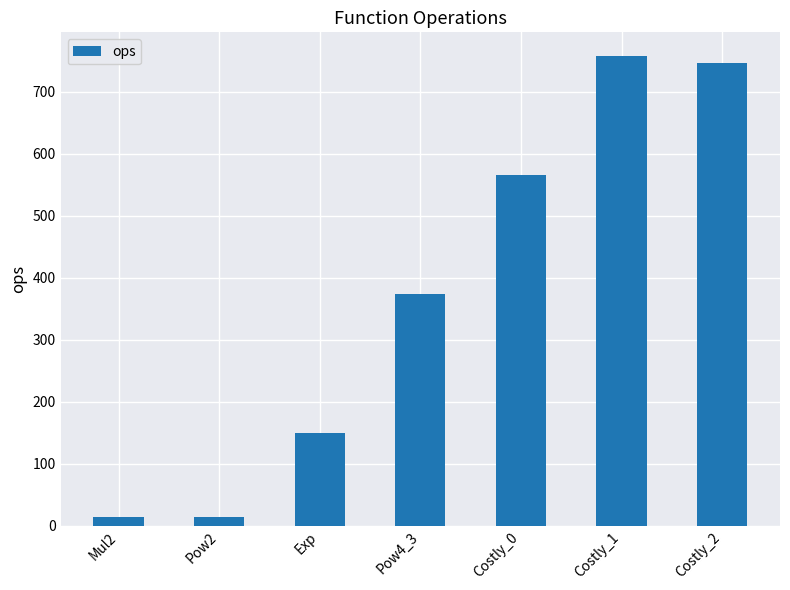

Count the number of categories in the chart.

7